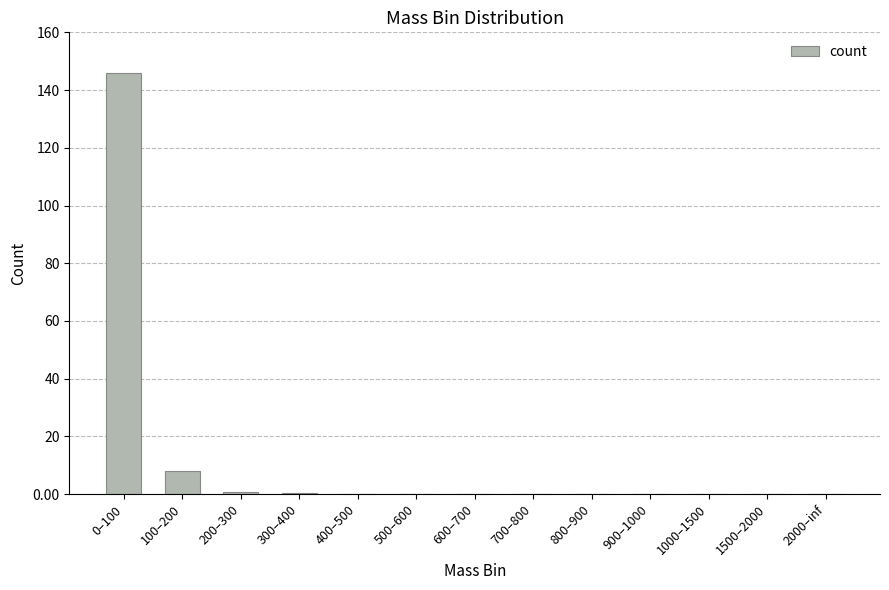

Count the number of data series in this chart.

1